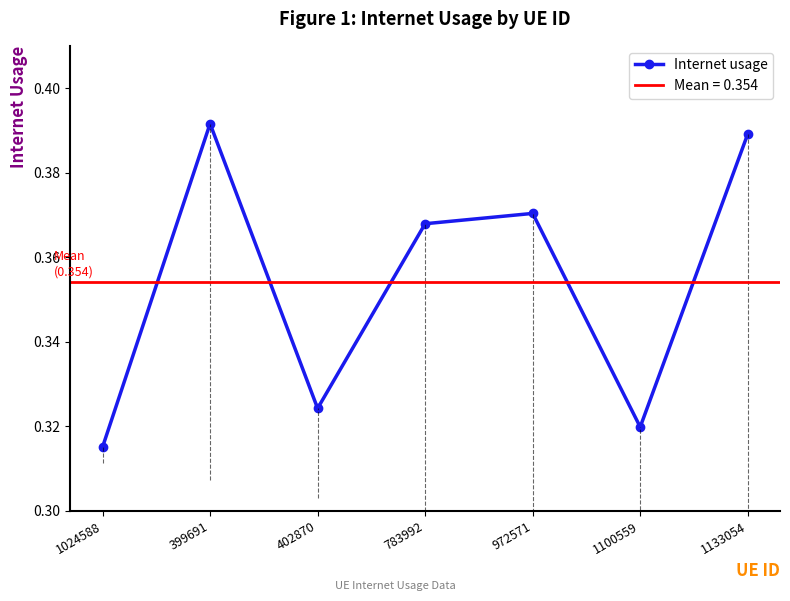

What is the minimum value shown in the chart?

0.3